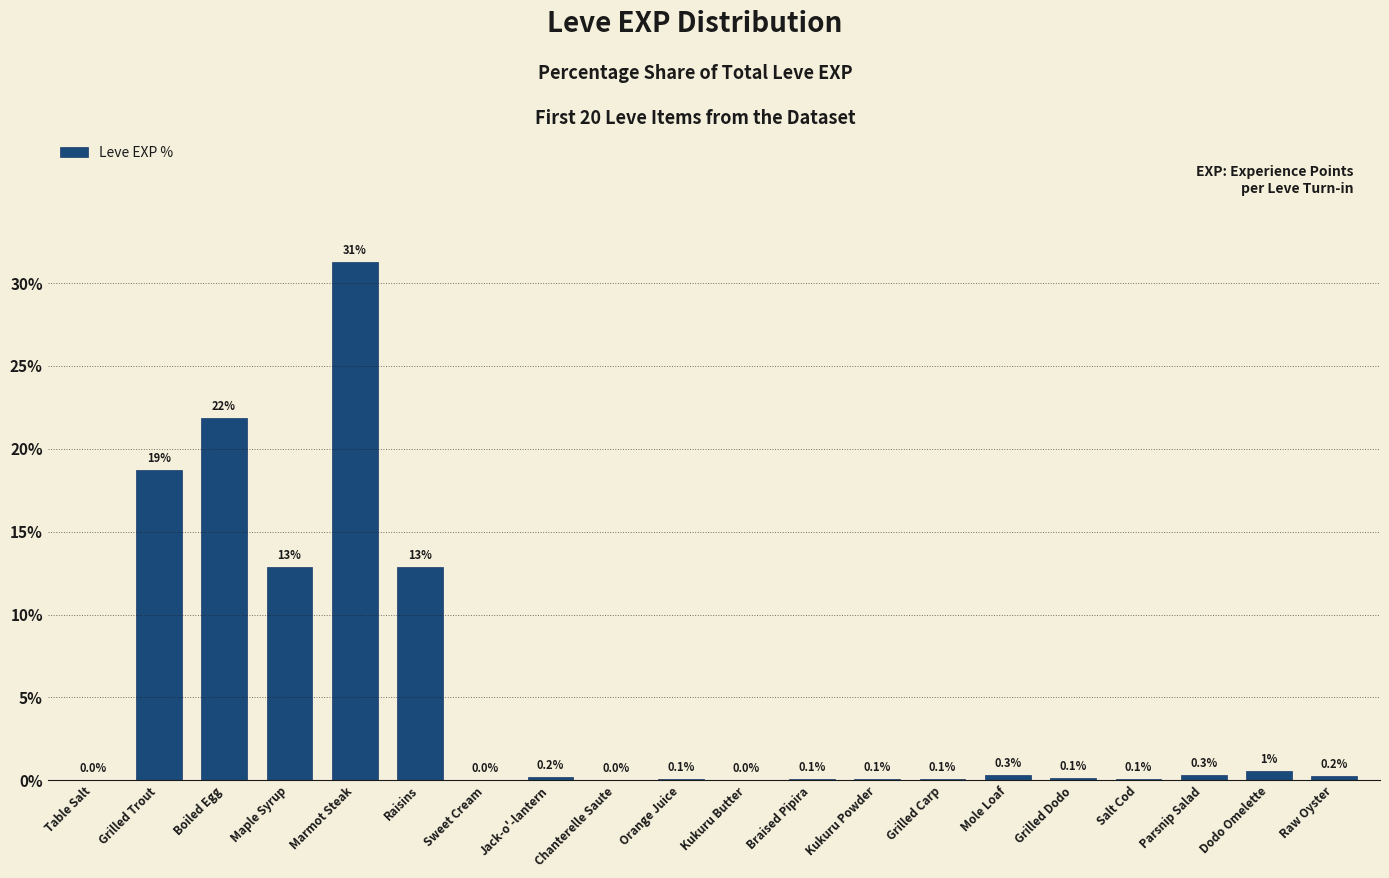

True or false: the data shows 18.7 at Grilled Trout.

True